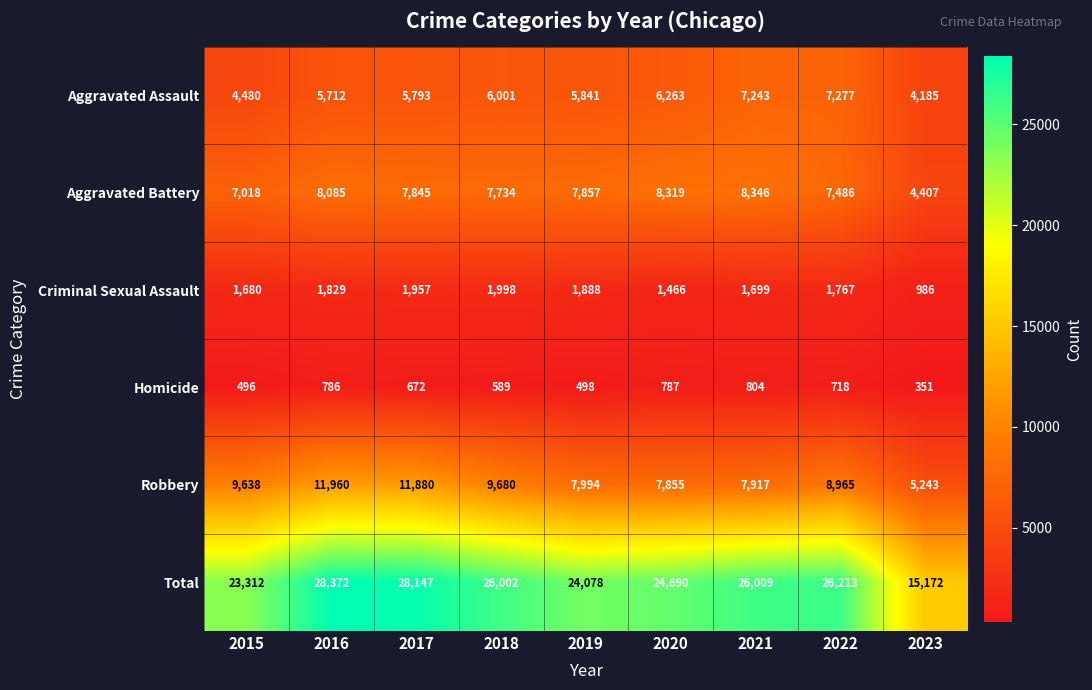

Which series has the largest total across all categories?

Total